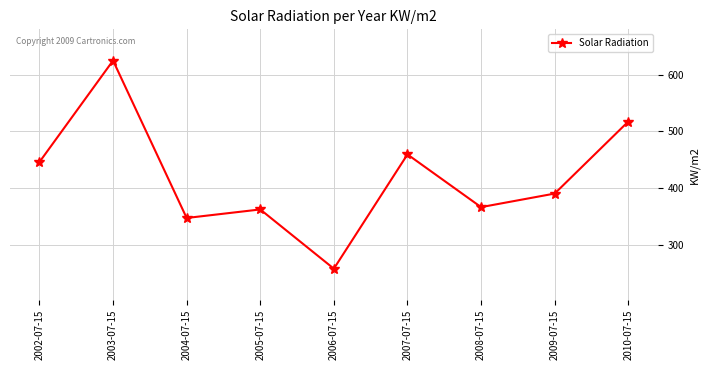

Is it true that the value at 2010-07-15 is 517.5?

True